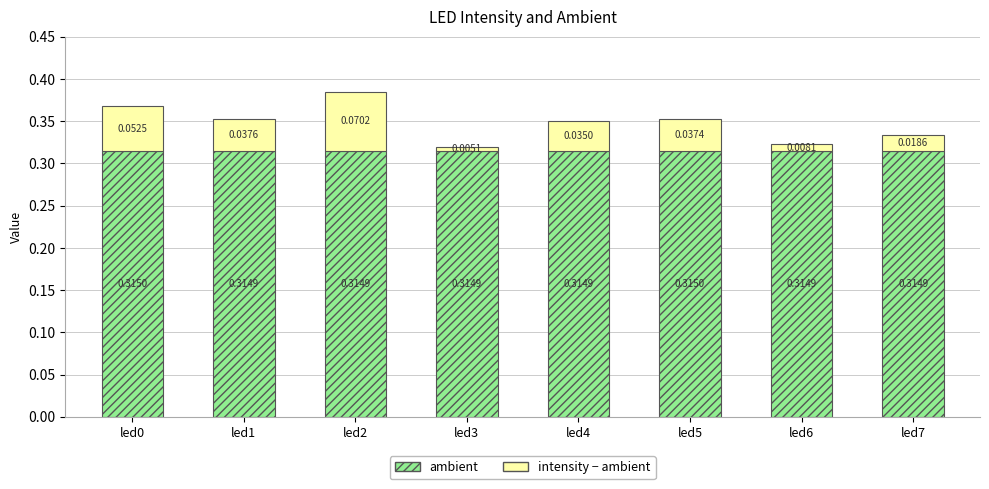

Are the bars horizontal?

No